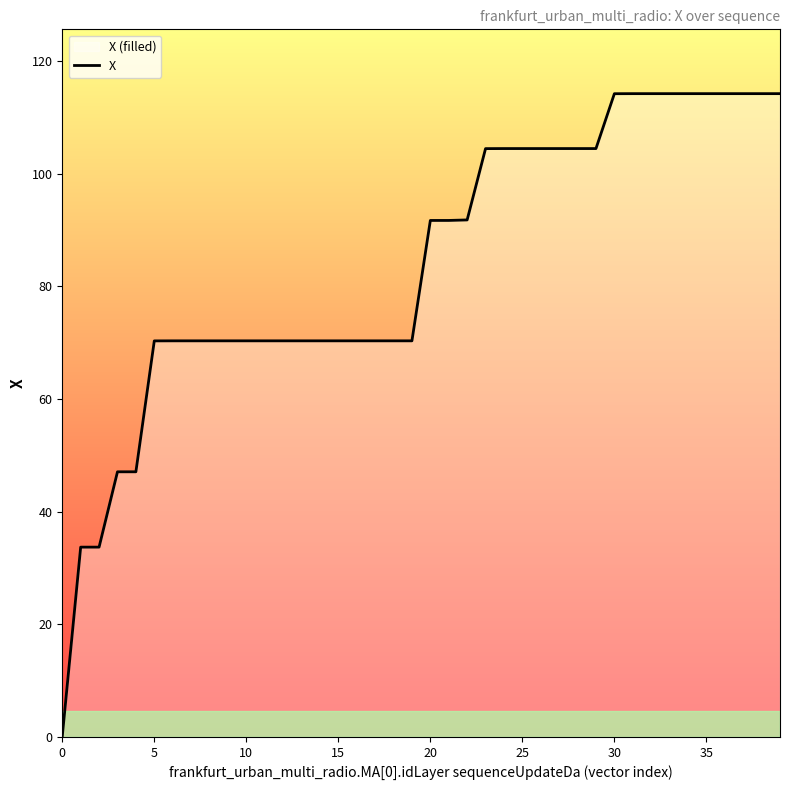

Count the number of categories in the chart.

40